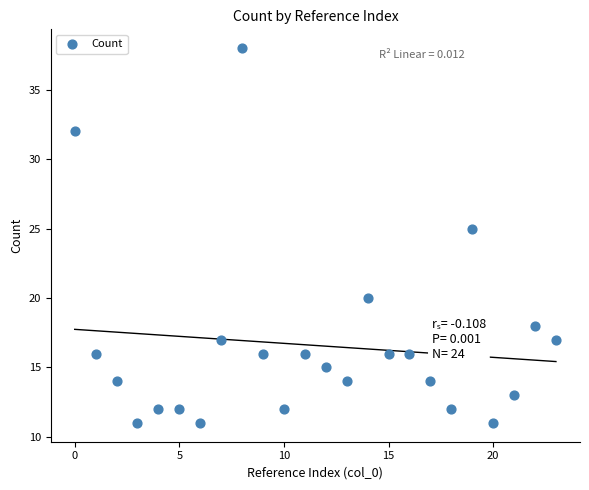

What Y value in the scatter plot is closest to 24?

25